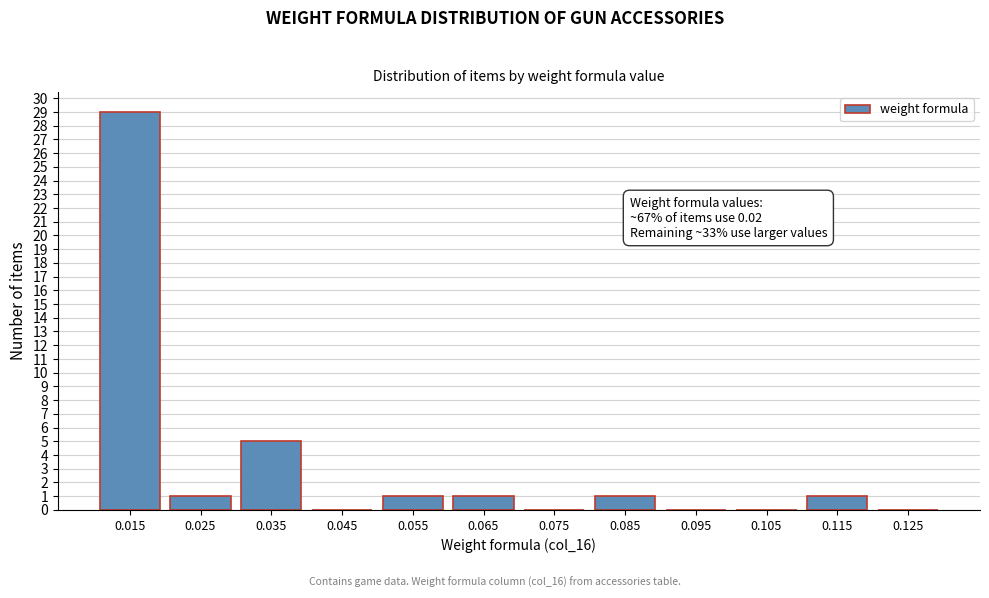

Reading right to left, list all the values displayed in this chart.

0.125=0	0.115=1	0.105=0	0.095=0	0.085=1	0.075=0	0.065=1	0.055=1	0.045=0	0.035=5	0.025=1	0.015=29